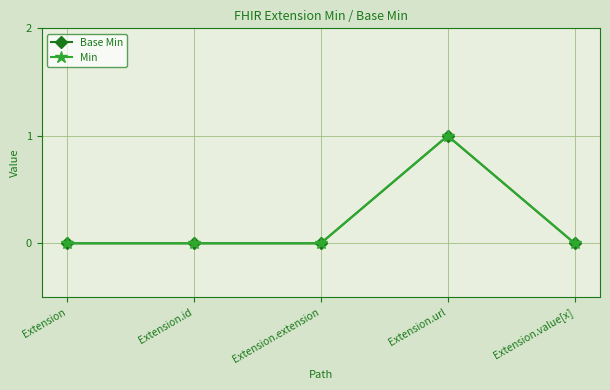

Does the chart have visible grid lines?

Yes